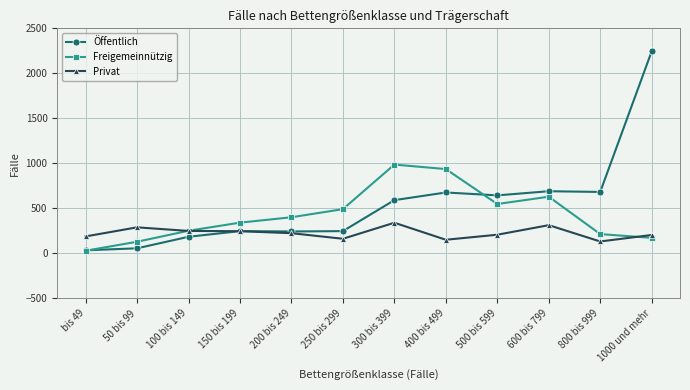

What is the spread (max minus min) of values at bis 49?

159